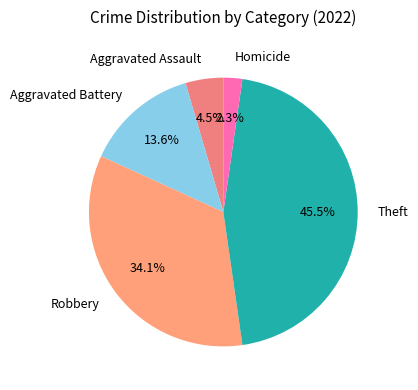

Count the number of slices in the pie.

5